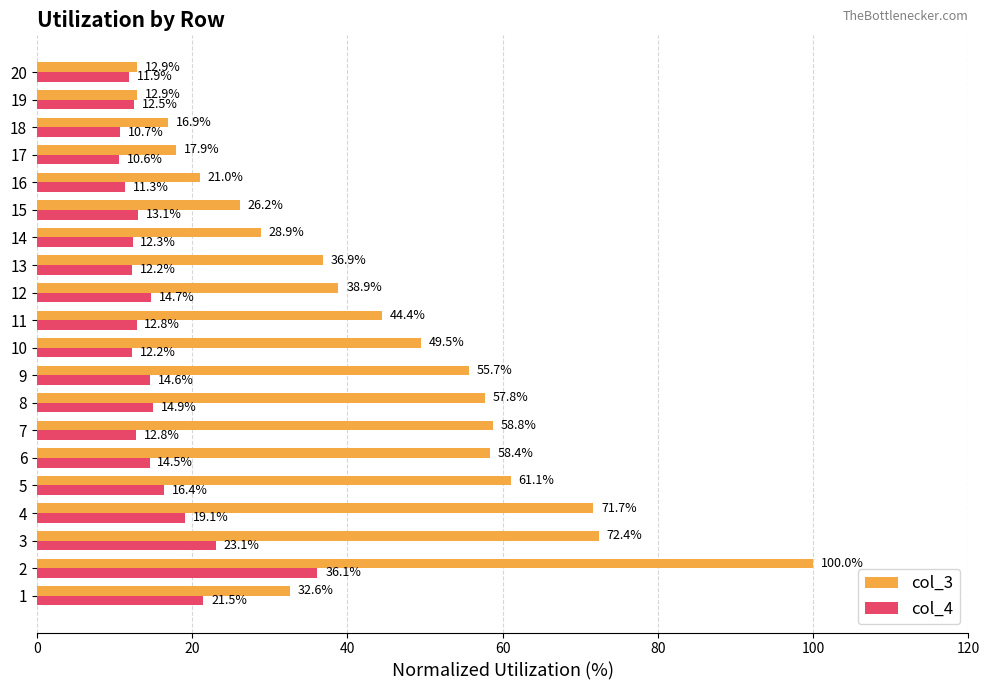

What is the difference between the maximum and minimum values in the col_4 series?

25.5